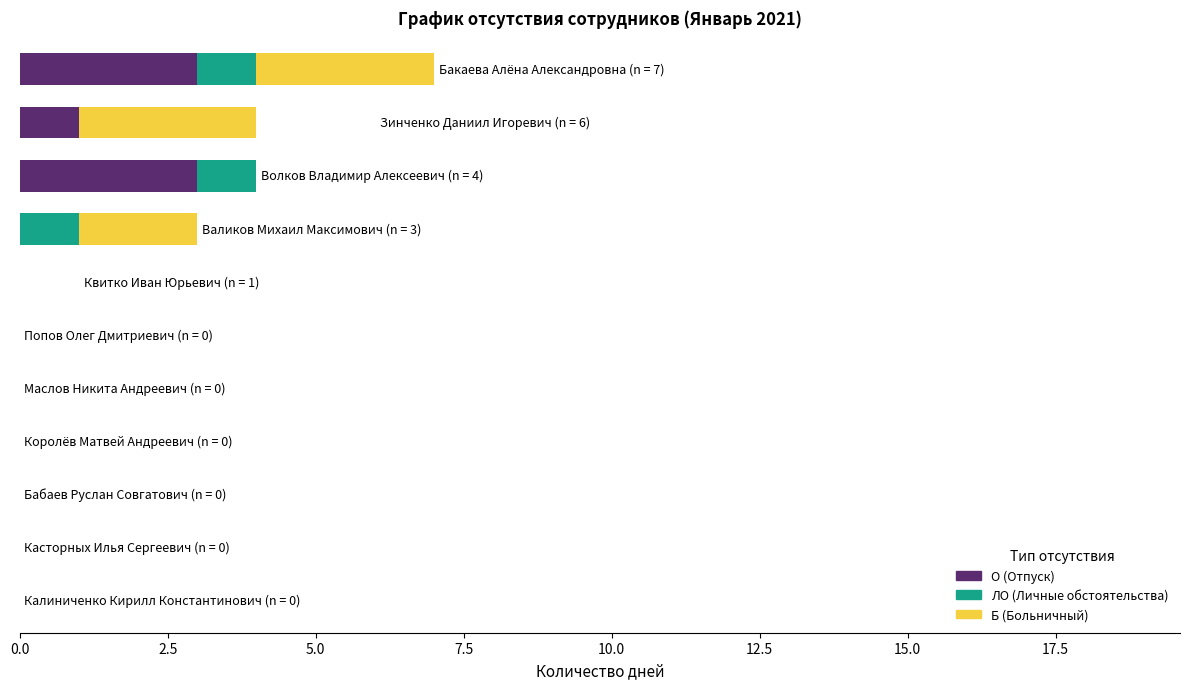

What is the highest value of the О (Отпуск) series?

3